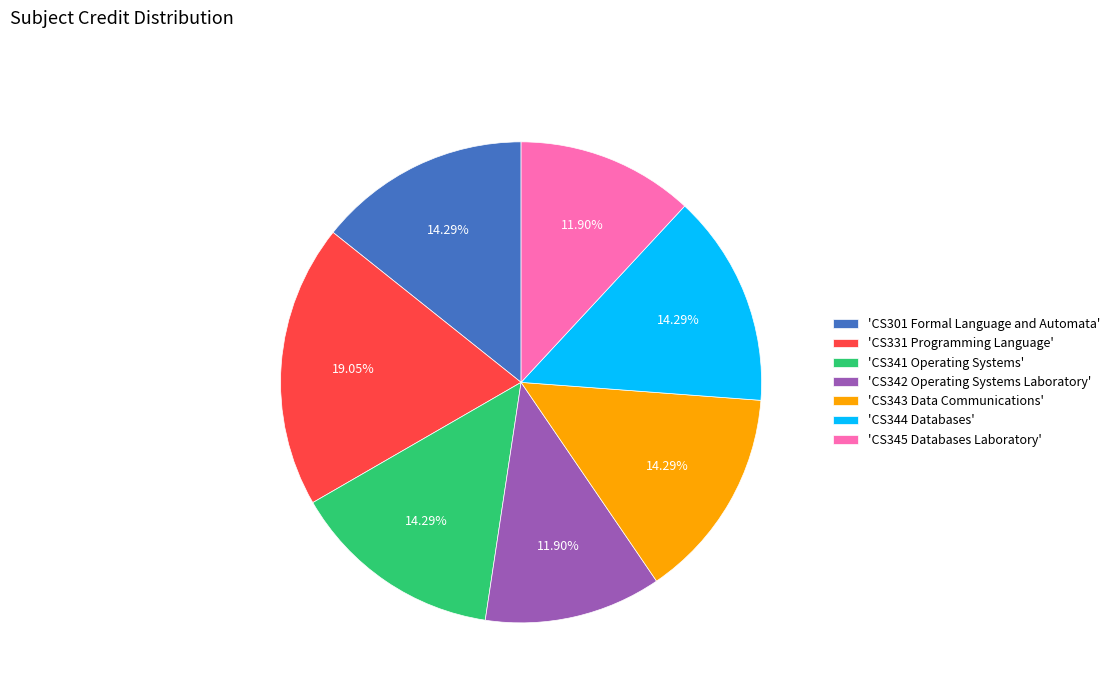

Do 'CS341 Operating Systems' and 'CS301 Formal Language and Automata' together represent more than half of the pie?

No